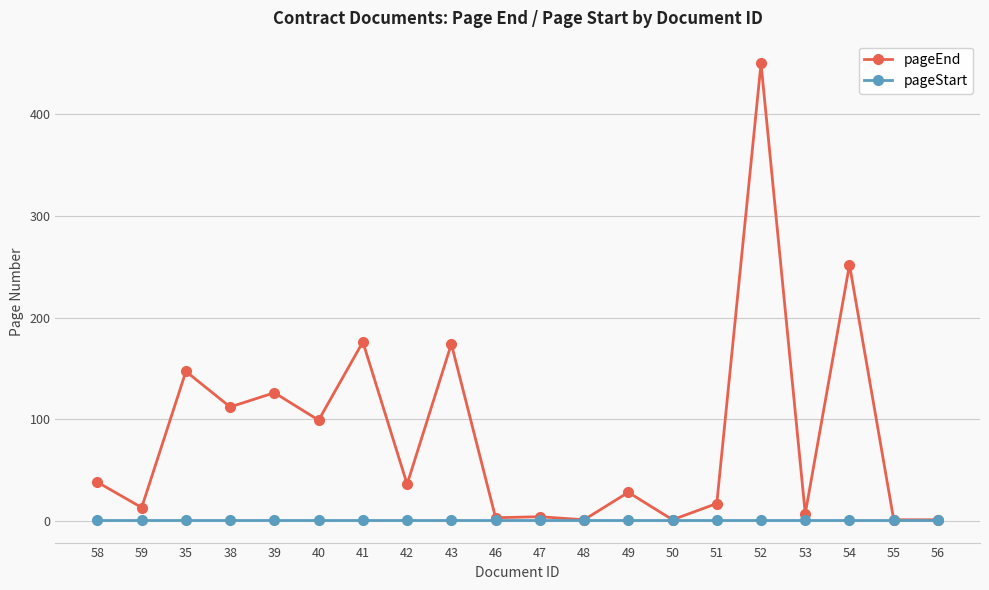

What position from the right is 50?

7